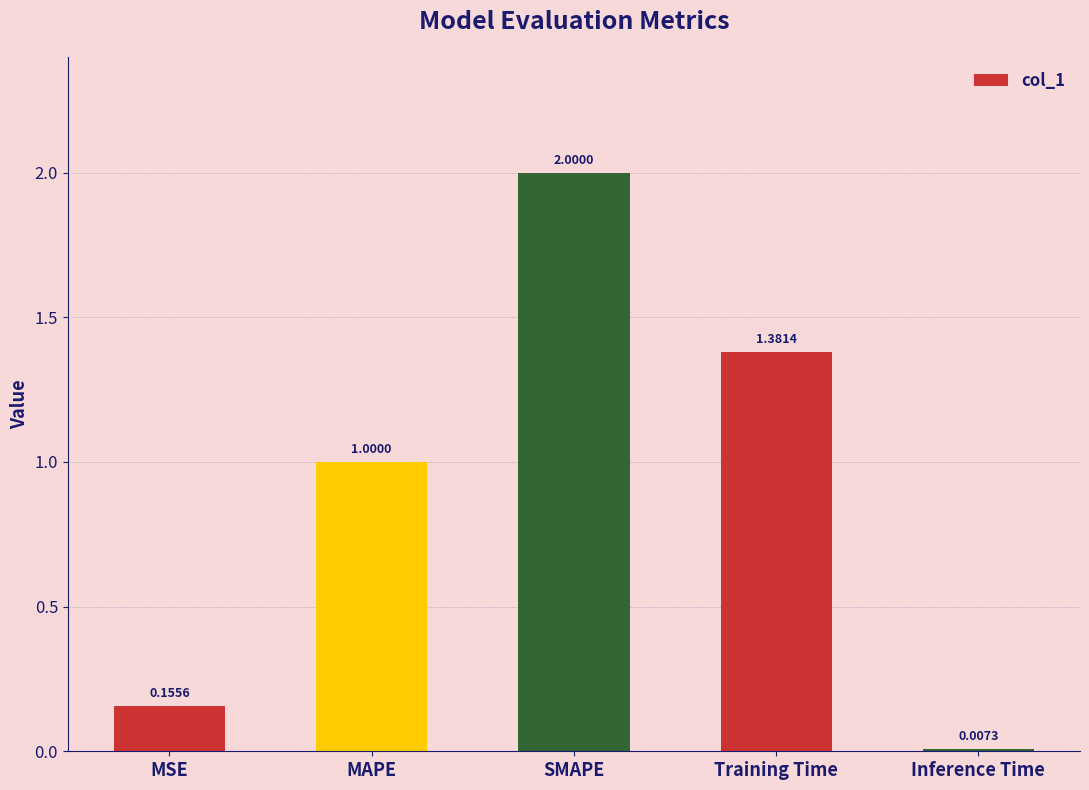

Is it true that the value at SMAPE is 2.0?

True